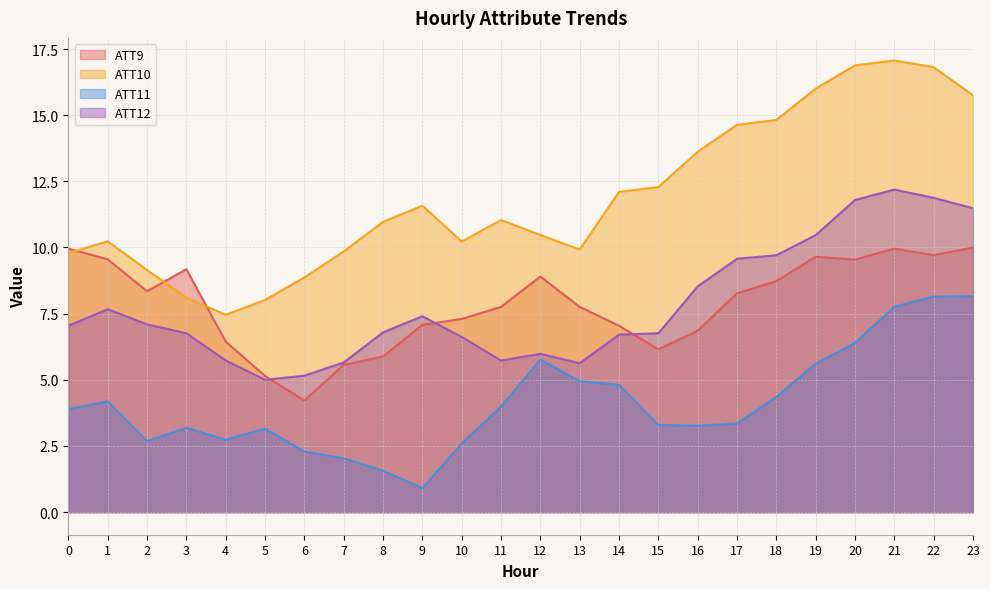

The value of ATT9 at 2 is 13.7. True or false?

False